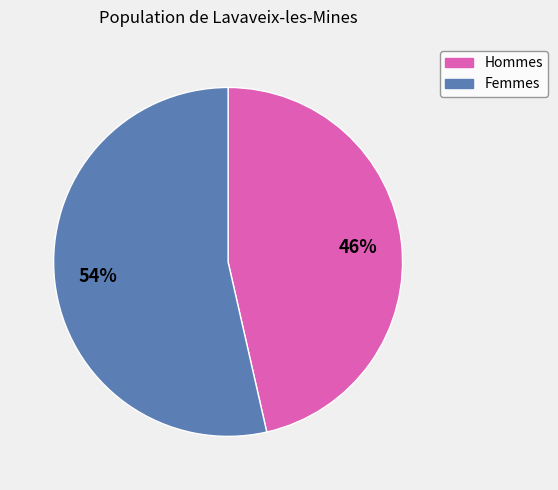

The Femmes slice represents 54% of the pie. True or false?

True